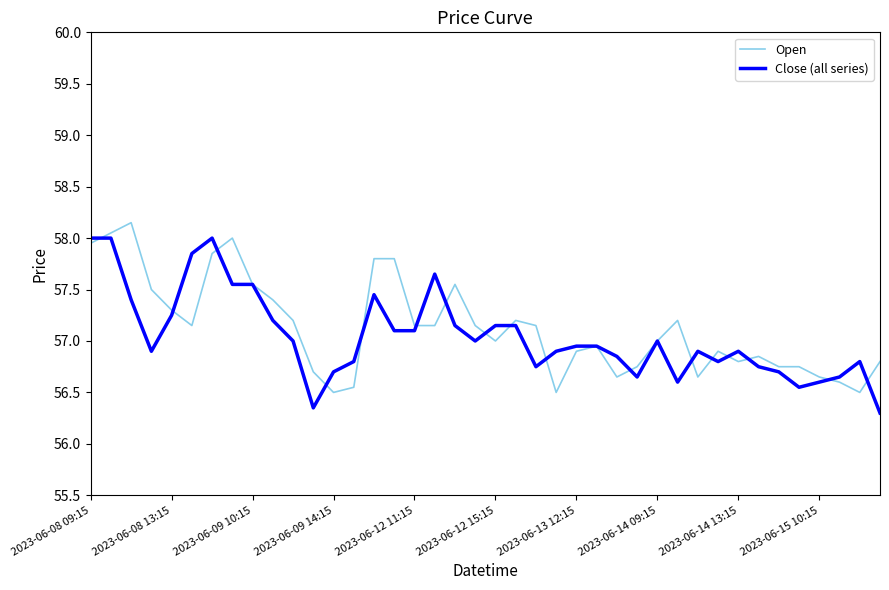

What is the minimum value shown in the chart?

56.3